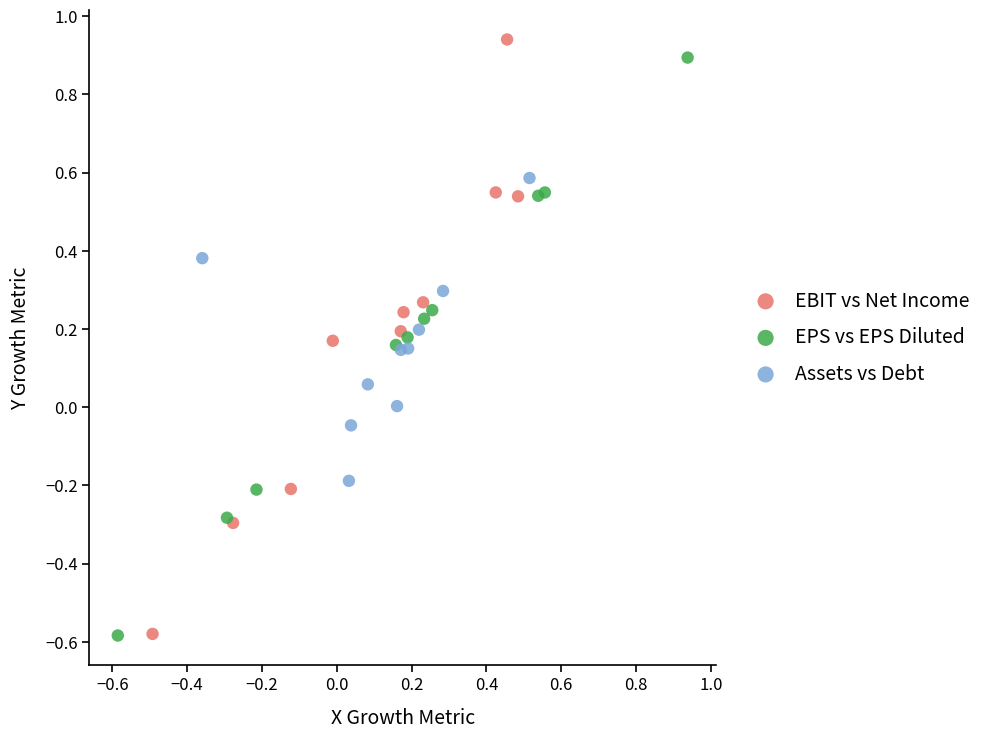

What are all the series names shown in the legend?

EBIT vs Net Income, EPS vs EPS Diluted, Assets vs Debt